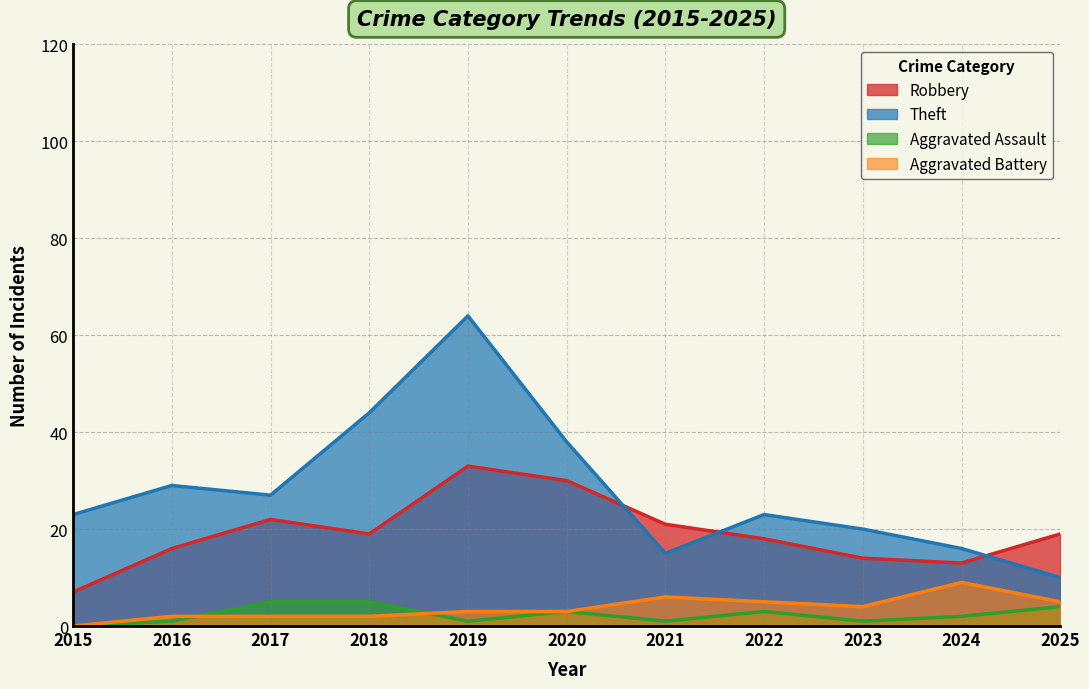

Which category has the highest value in the Aggravated Assault series?

2017